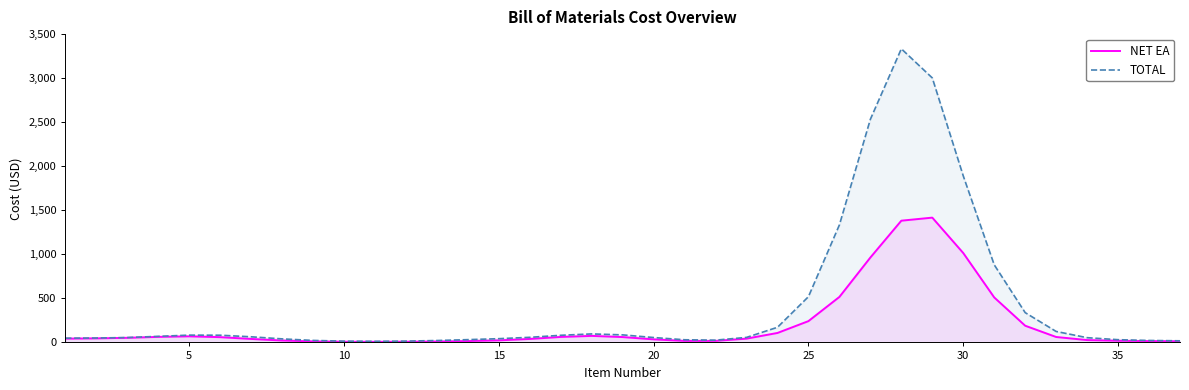

List the series in order of their peak value, lowest first.

NET EA, TOTAL